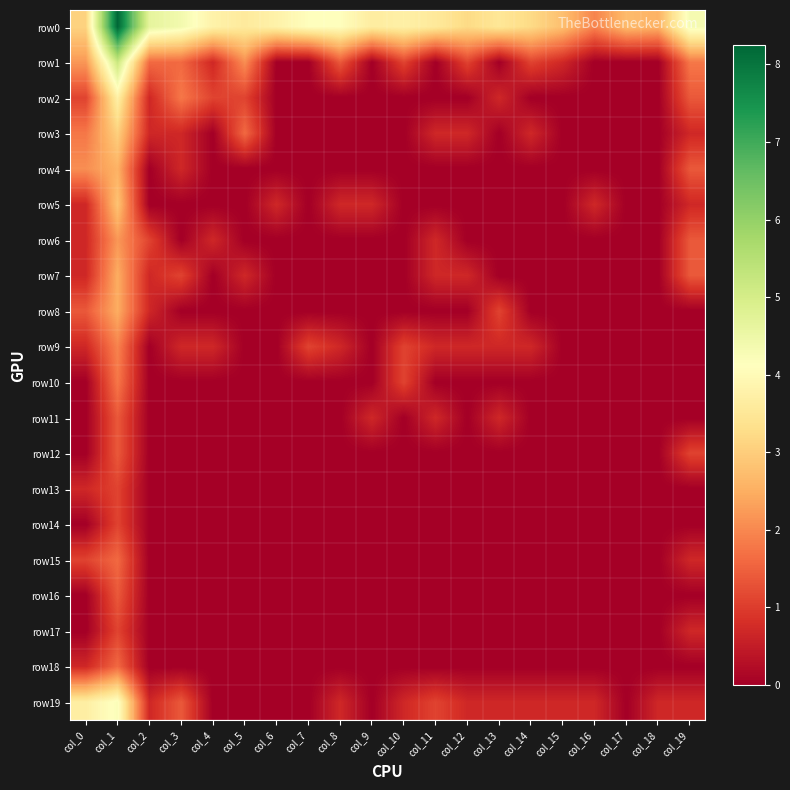

Which series changed the most between col_1 and col_7?

row1